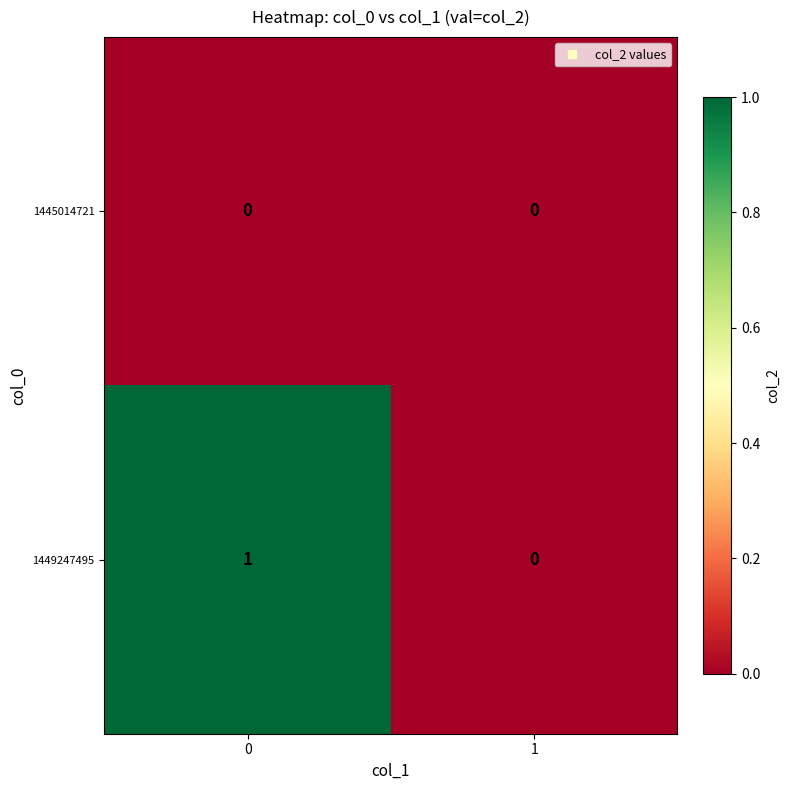

How many distinct data groups are displayed?

2